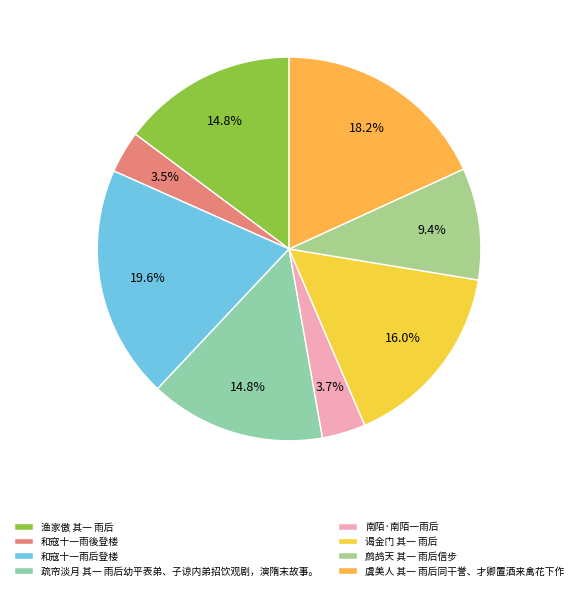

How many segments does this pie chart have?

8